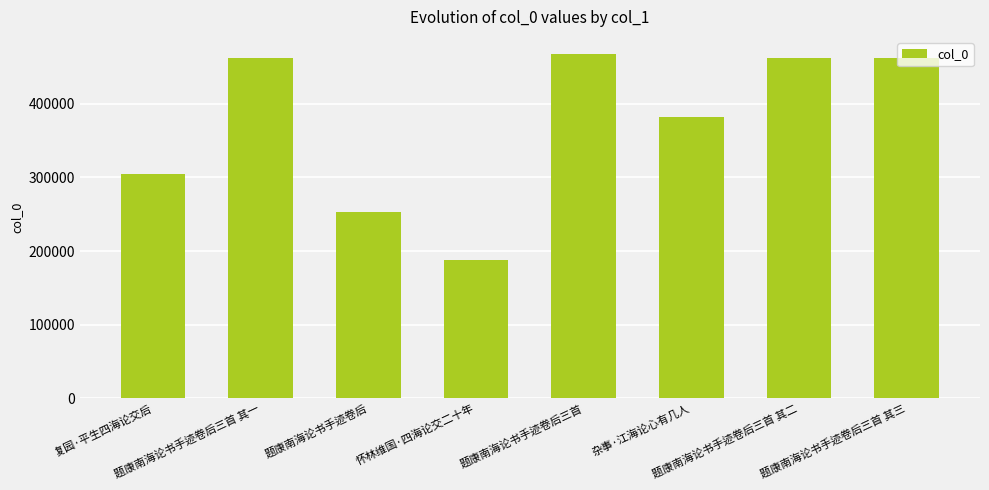

What is the minimum value shown in the chart?

187566